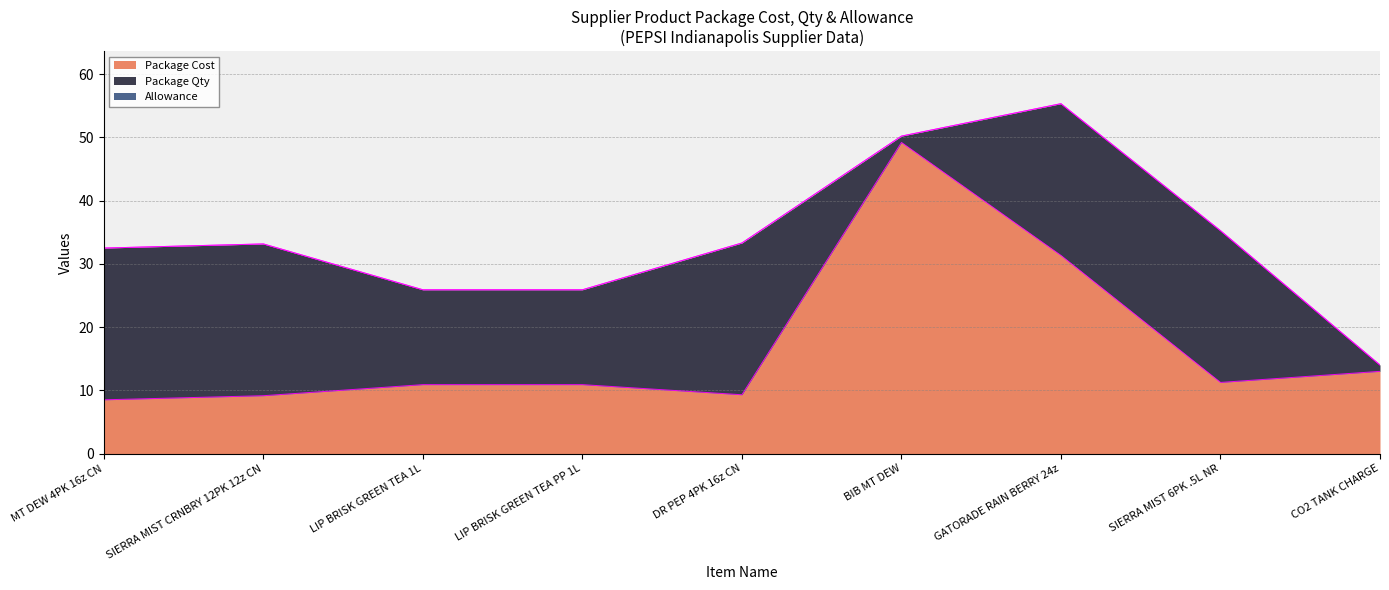

How many lines are shown in the chart?

3